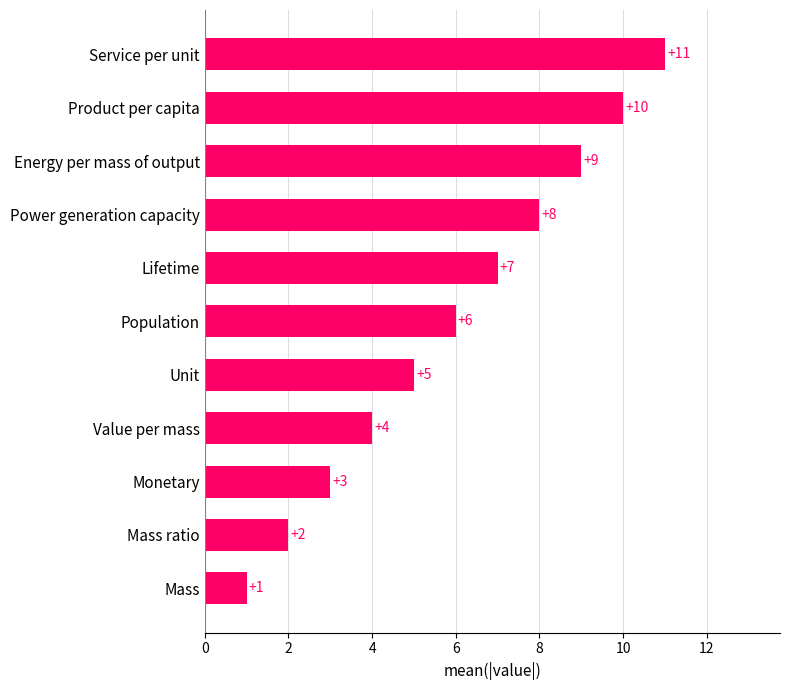

True or false: the data shows 2 at Population.

False